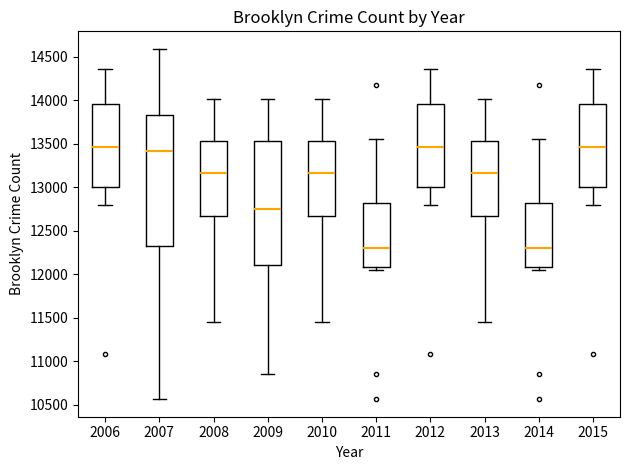

Reading left to right, transcribe this box plot: for each box, give where its median line is, the range the box spans, and where its two whiskers end, as read against the y-axis. The values are not printed on the chart, so give them approximately, as read against the axis.

2006: median 13450, box 13000 to 13950, whiskers 12800 to 14350
2007: median 13400, box 12350 to 13850, whiskers 10550 to 14600
2008: median 13150, box 12650 to 13550, whiskers 11450 to 14000
2009: median 12750, box 12100 to 13550, whiskers 10850 to 14000
2010: median 13150, box 12650 to 13550, whiskers 11450 to 14000
2011: median 12300, box 12100 to 12800, whiskers 12050 to 13550
2012: median 13450, box 13000 to 13950, whiskers 12800 to 14350
2013: median 13150, box 12650 to 13550, whiskers 11450 to 14000
2014: median 12300, box 12100 to 12800, whiskers 12050 to 13550
2015: median 13450, box 13000 to 13950, whiskers 12800 to 14350